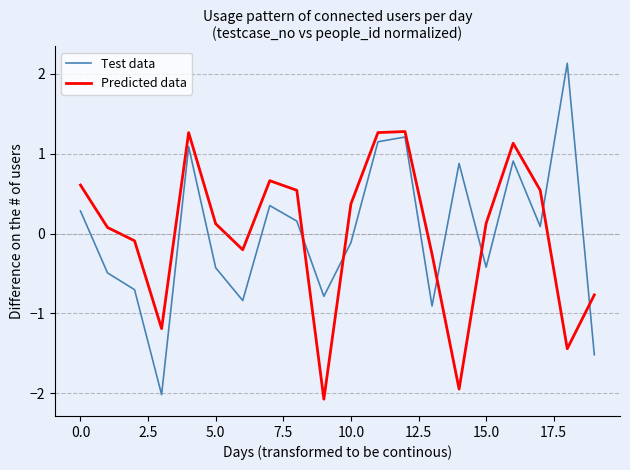

How many values in Test data are above zero?

10